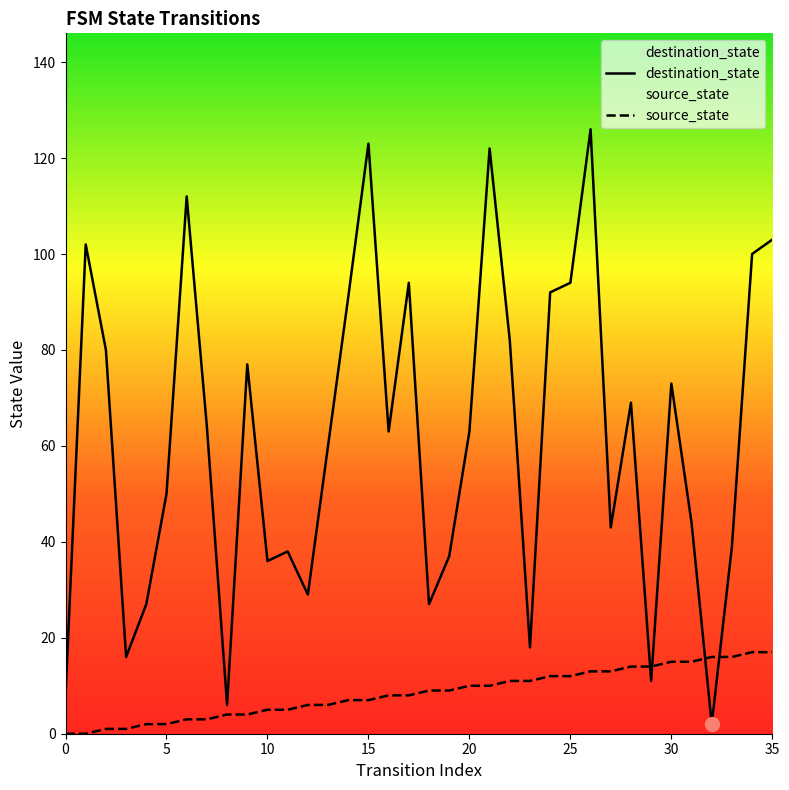

What is the difference between the destination_state values at 30 and 29?

62